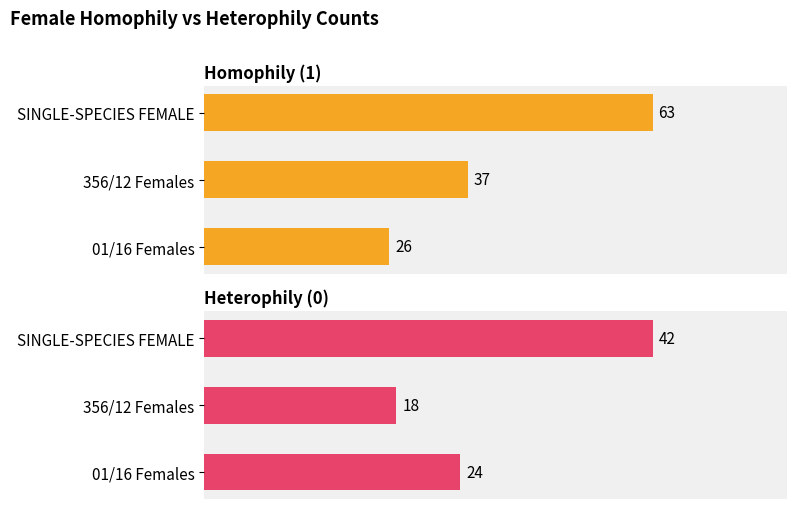

What is the difference between the maximum and minimum values in the Heterophily (0) series?

24